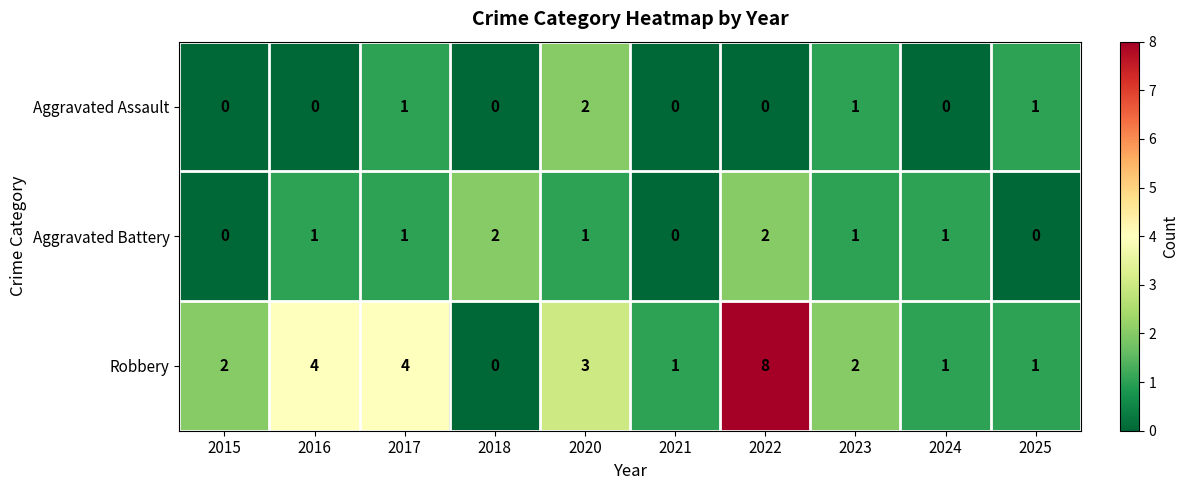

What is the difference between the maximum and minimum values in the Robbery series?

8